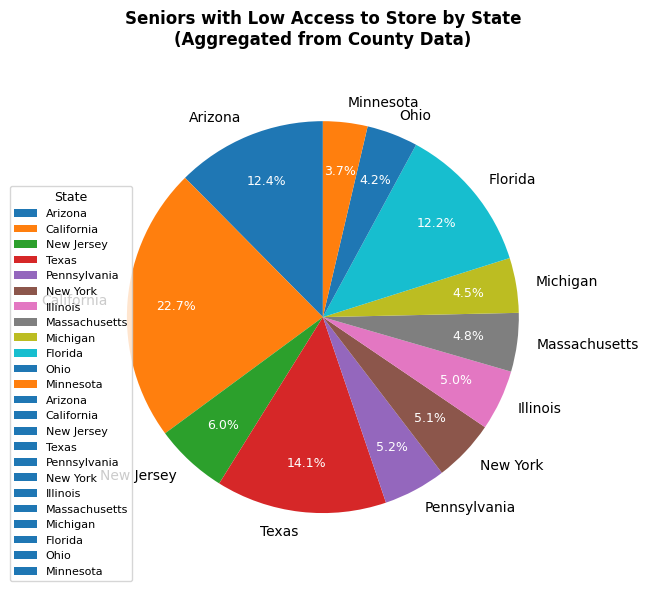

What is the smallest slice in the pie chart?

Minnesota